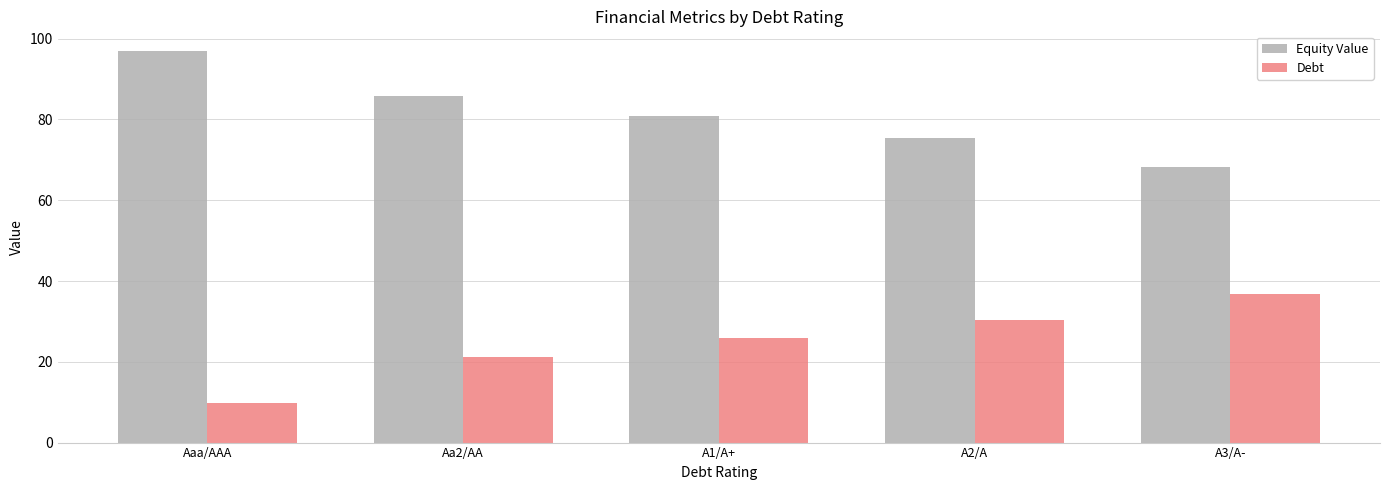

What position from the left is A3/A-?

5